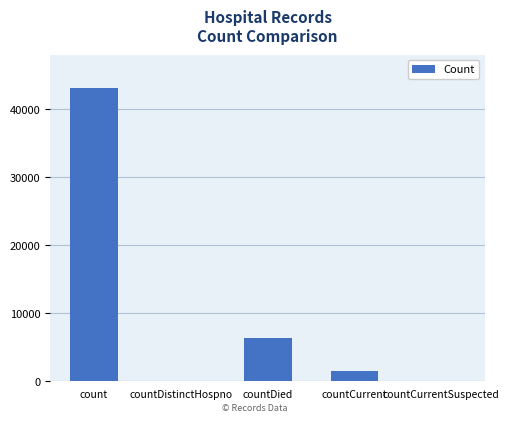

Approximately how many times larger is the value at count compared to countDied?

6.8